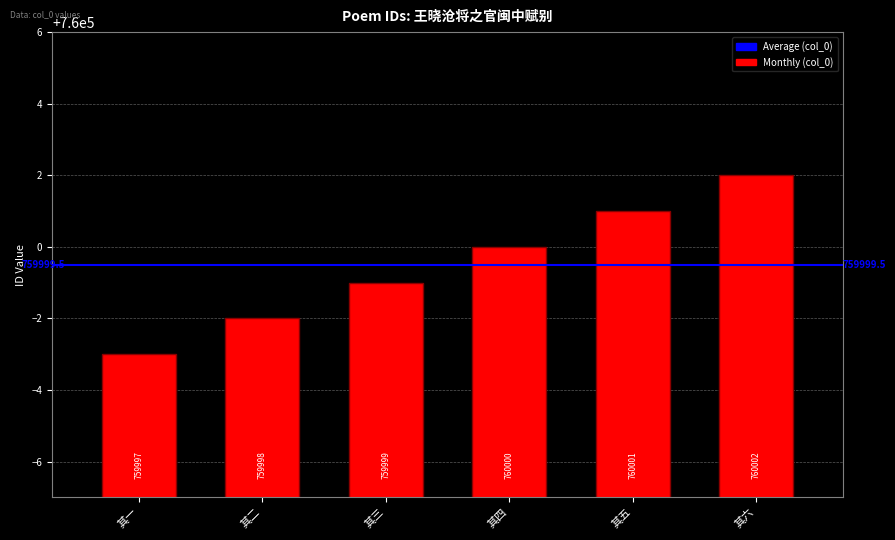

What is the approximate value at 其六?

760002